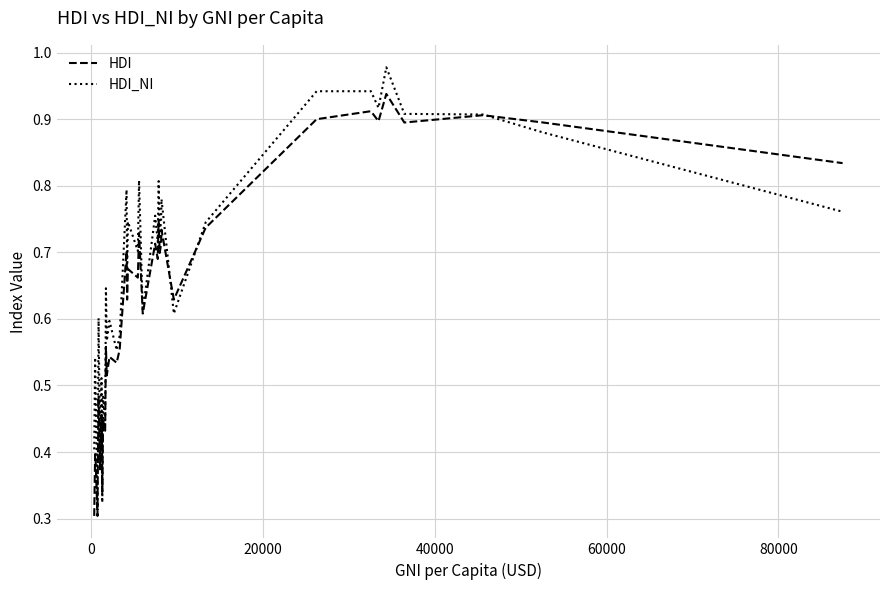

Which series has the largest total across all categories?

HDI_NI